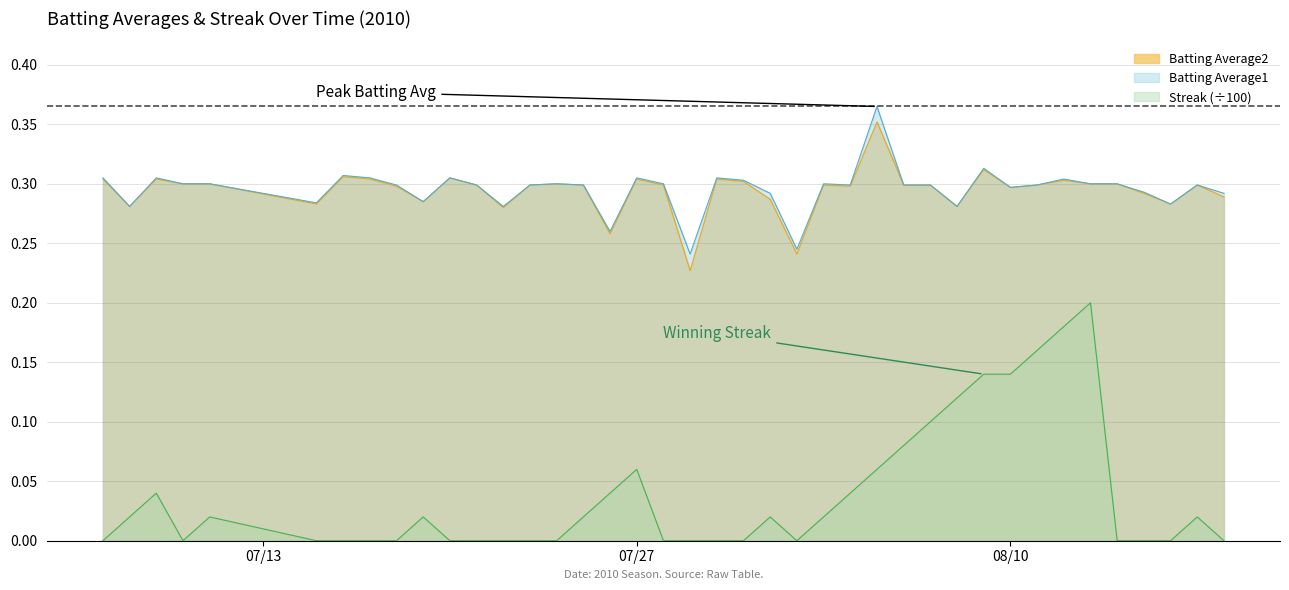

Reading left to right, list all the values displayed in this chart.

Batting Average1: 0.3	0.3	0.3	0.3	0.3	0.3	0.3	0.3	0.3	0.3	0.3	0.3	0.3	0.3	0.3	0.3	0.3	0.3	0.3	0.2	0.3	0.3	0.3	0.2	0.3	0.3	0.4	0.3	0.3	0.3	0.3	0.3	0.3	0.3	0.3	0.3	0.3	0.3	0.3	0.3
Batting Average2: 0.3	0.3	0.3	0.3	0.3	0.3	0.3	0.3	0.3	0.3	0.3	0.3	0.3	0.3	0.3	0.3	0.3	0.3	0.3	0.2	0.3	0.3	0.3	0.2	0.3	0.3	0.4	0.3	0.3	0.3	0.3	0.3	0.3	0.3	0.3	0.3	0.3	0.3	0.3	0.3
Streak: 0.0	0.0	0.0	0.0	0.0	0.0	0.0	0.0	0.0	0.0	0.0	0.0	0.0	0.0	0.0	0.0	0.0	0.1	0.0	0.0	0.0	0.0	0.0	0.0	0.0	0.0	0.1	0.1	0.1	0.1	0.1	0.1	0.2	0.2	0.2	0.0	0.0	0.0	0.0	0.0